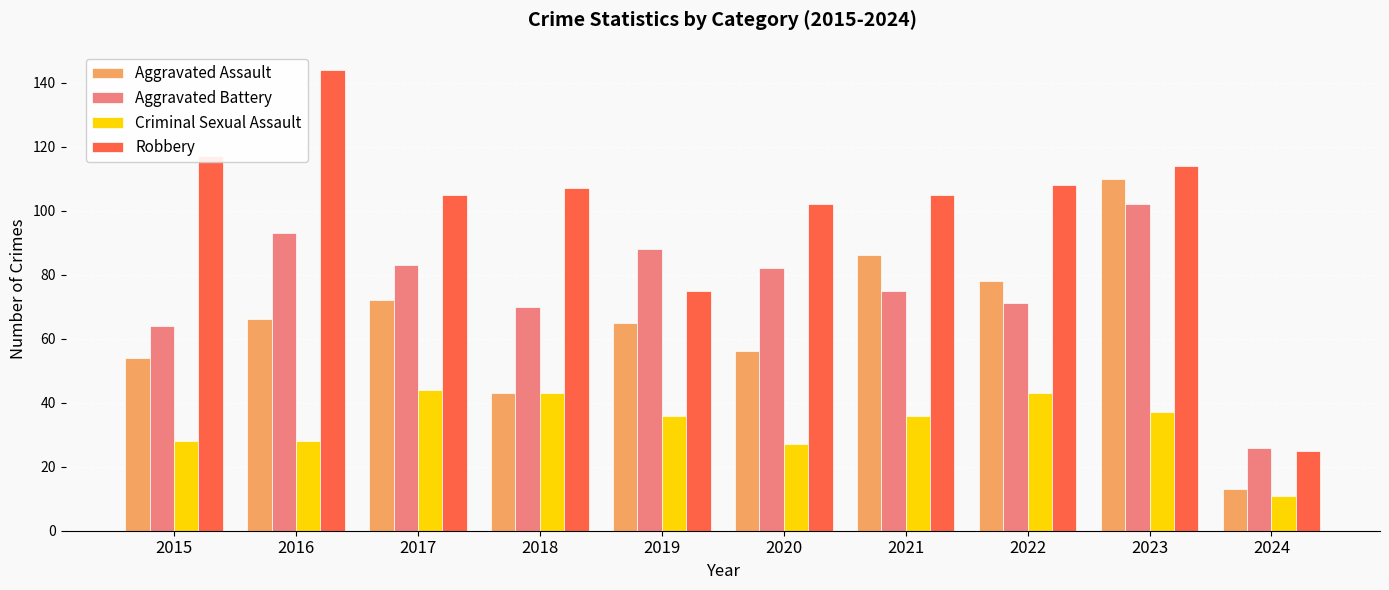

List the series in order of their peak value, lowest first.

Criminal Sexual Assault, Aggravated Battery, Aggravated Assault, Robbery